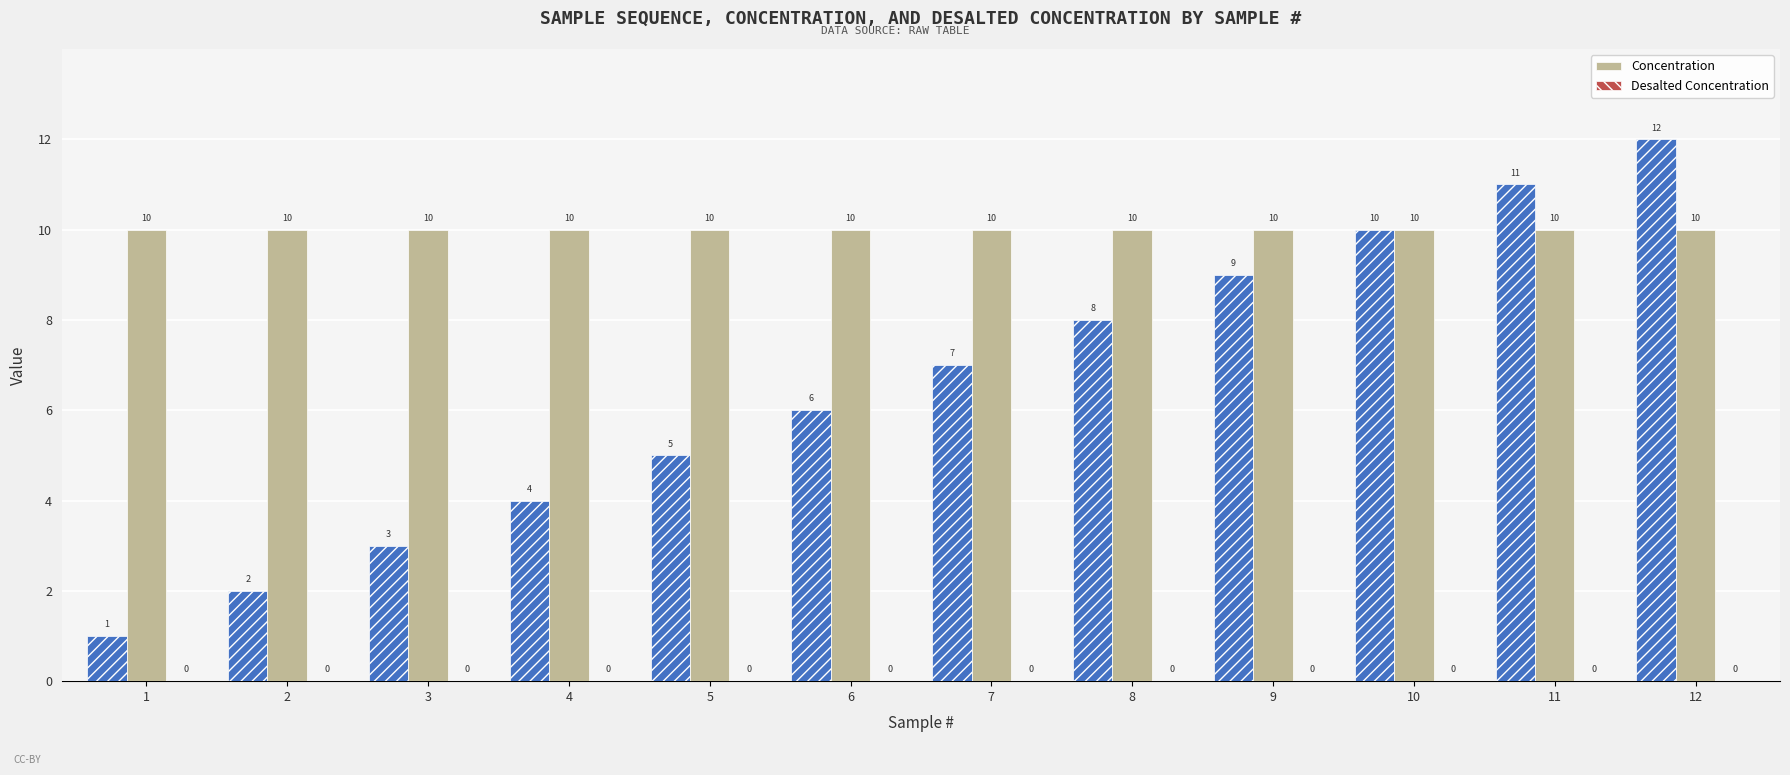

Which series has the widest spread of values?

Concentration